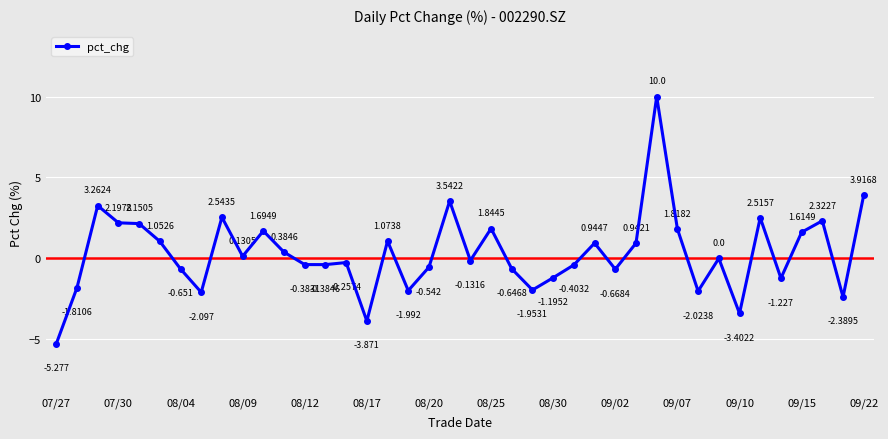

True or false: there are more than 2 points higher than both neighbors.

True